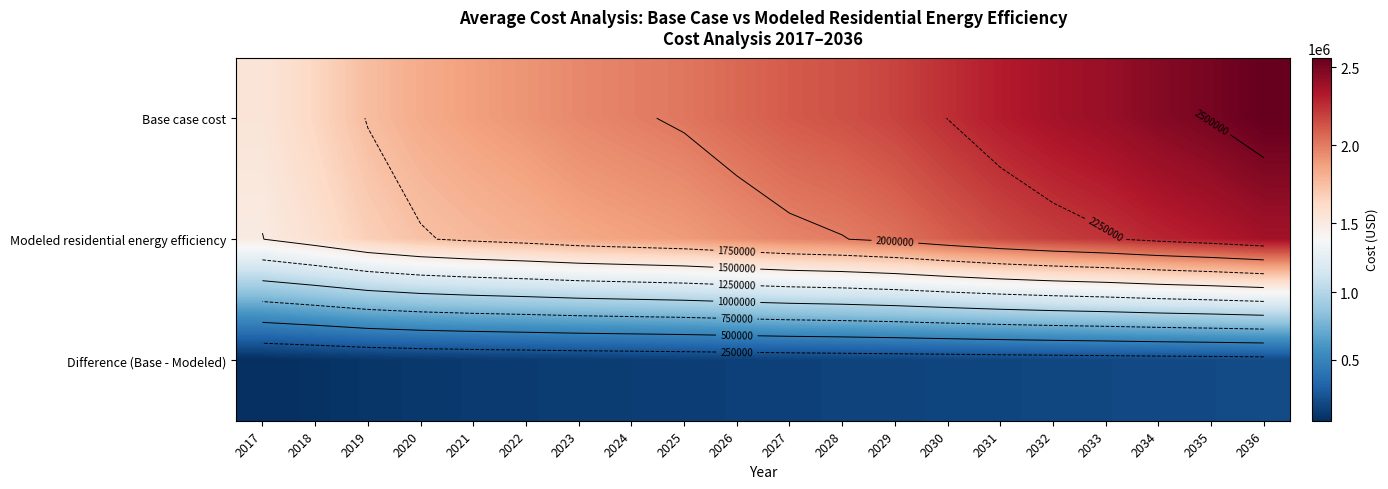

Between 2021 and 2036, which series saw the biggest shift?

Base case cost